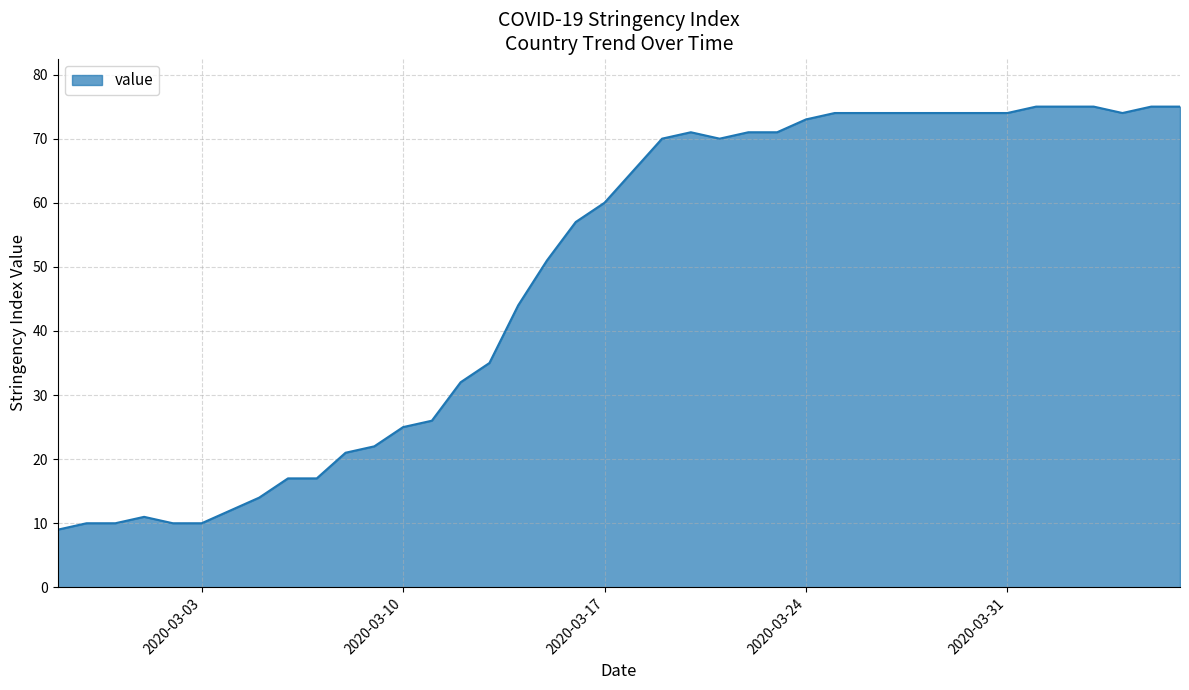

What is the difference between the maximum and minimum values?

66